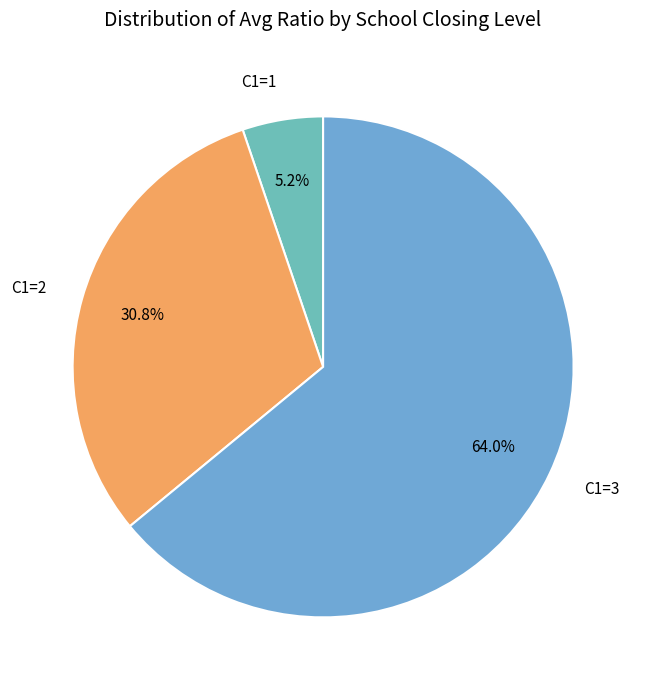

Which category has the biggest portion of the pie?

C1=3